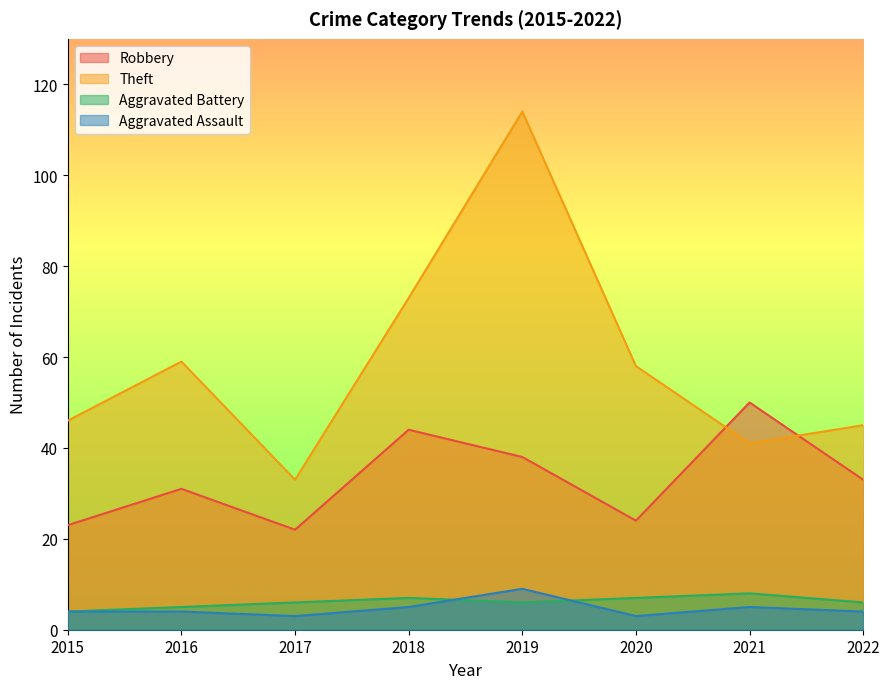

What is the greatest value displayed?

114